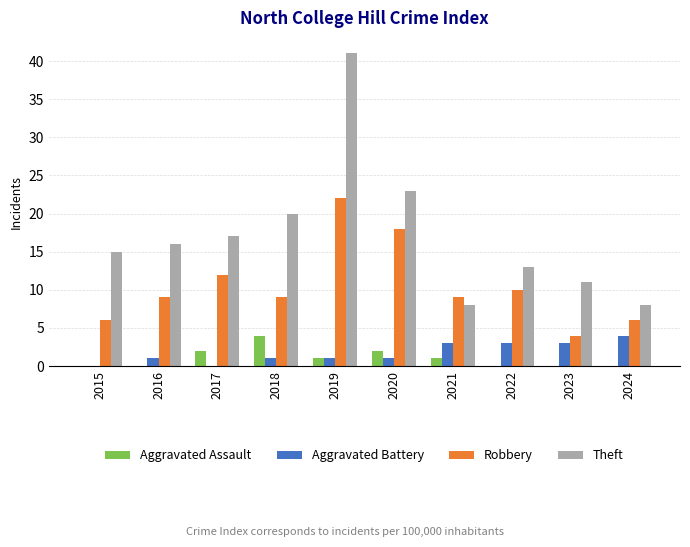

Which category has the highest value in the Robbery series?

2019